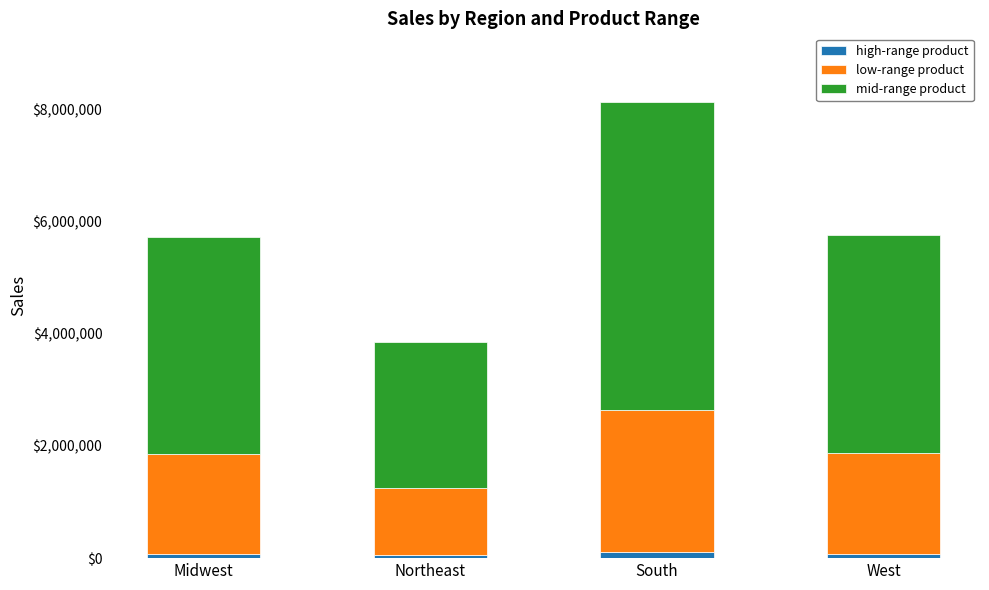

At which category is the sum across all series the highest?

South